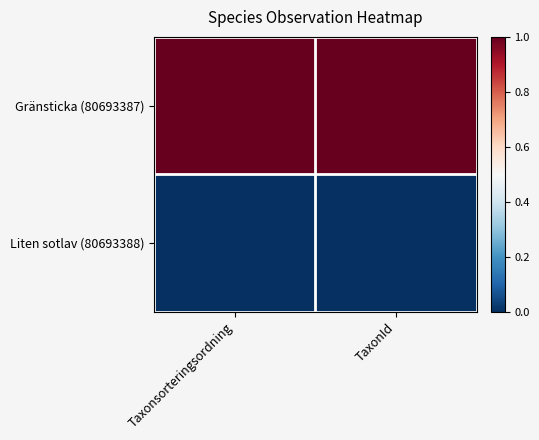

Rank the series by their average value, from highest to lowest.

Gränsticka (80693387), Liten sotlav (80693388)